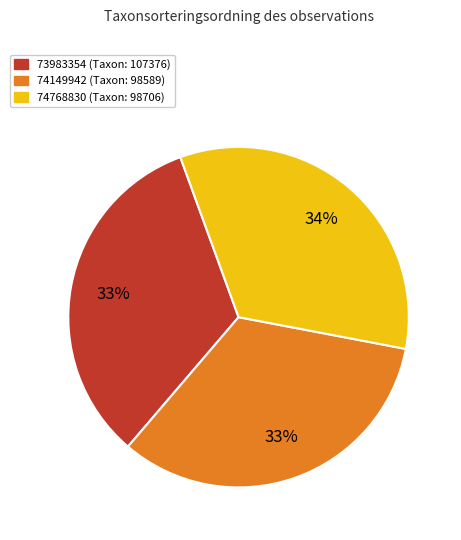

Does 73983354 (Taxon: 107376) represent more than half of the total?

No